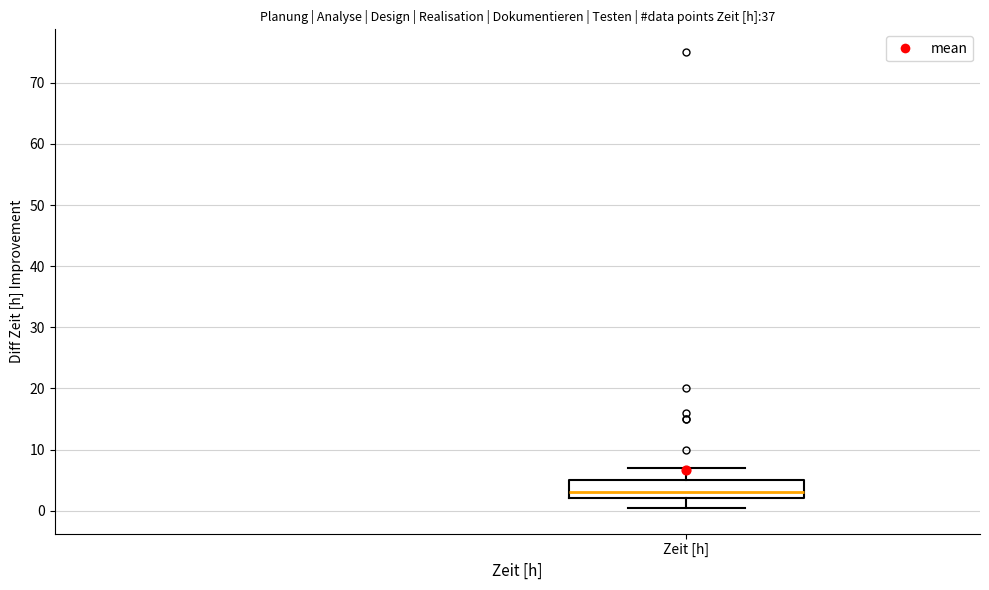

Transcribe this box plot: give where the median line is, the range the box spans, and where the two whiskers end, as read against the y-axis. The values are not printed on the chart, so give them approximately, as read against the axis.

median 3, box 2 to 5, whiskers 1 to 7